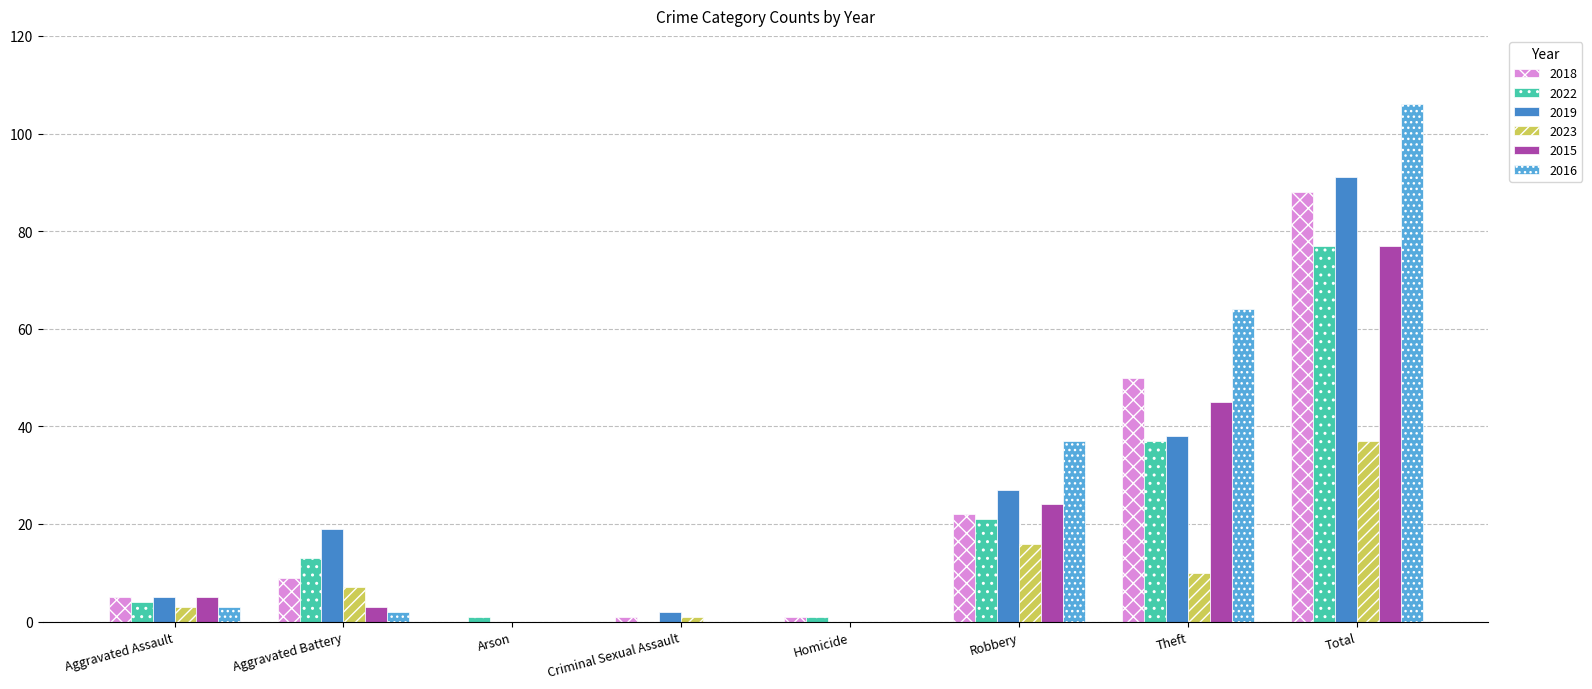

Is the value of 2016 at Aggravated Battery greater than the value of 2018 at Aggravated Battery?

No